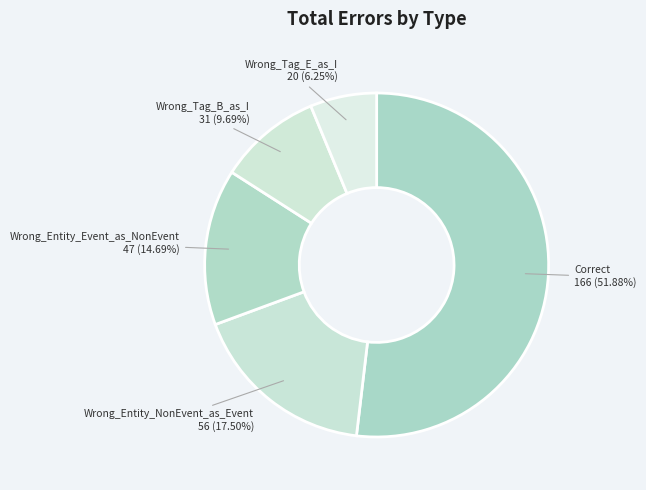

To the nearest percent, what is the average slice percentage?

20%